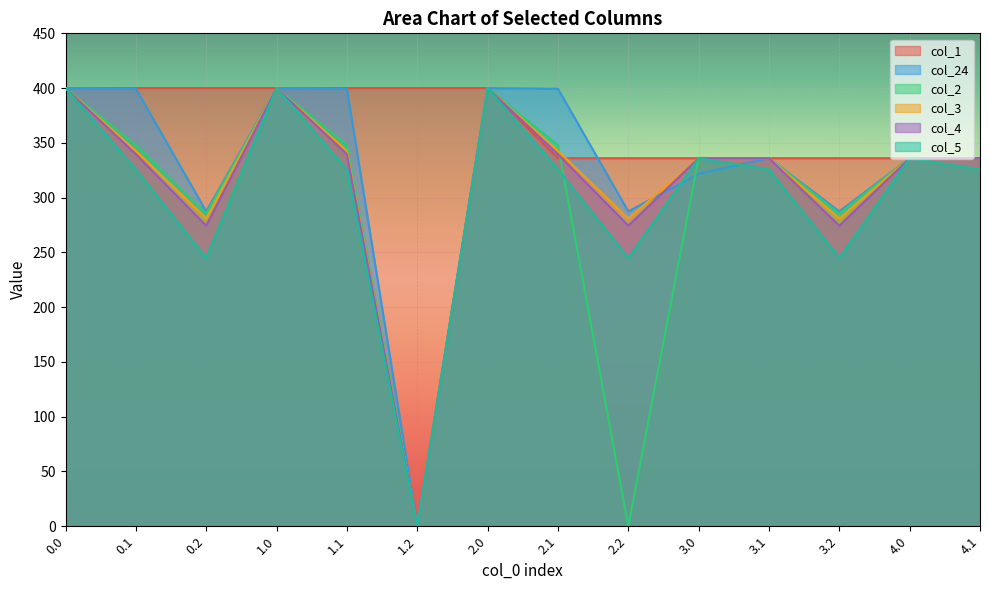

Which label corresponds to the smallest value in the chart?

1.2